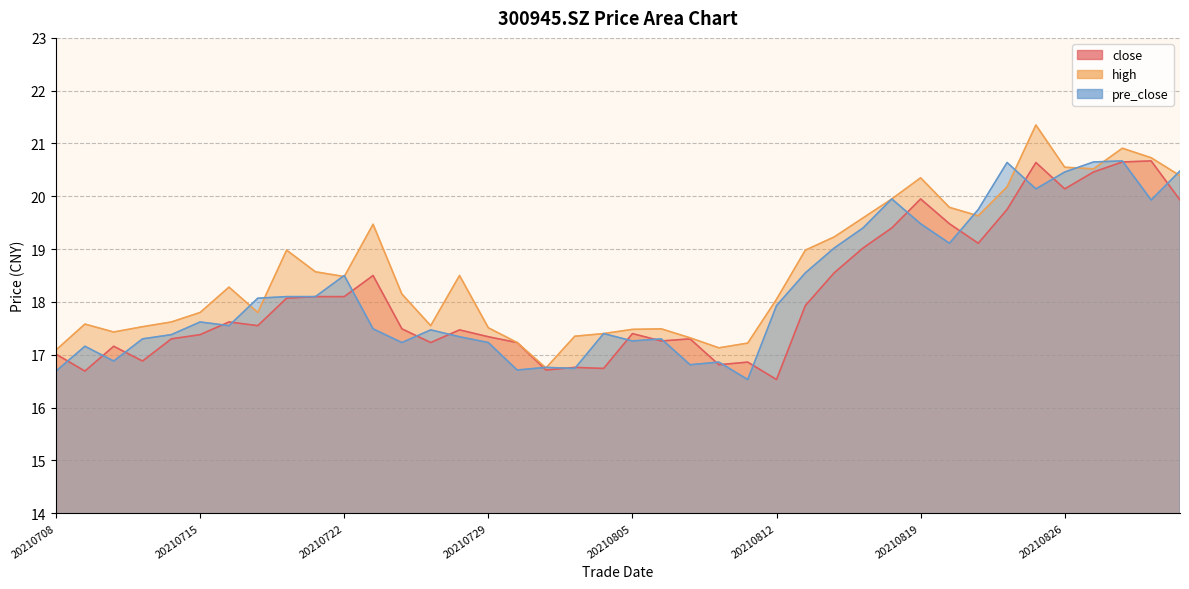

How many lines are shown in the chart?

3